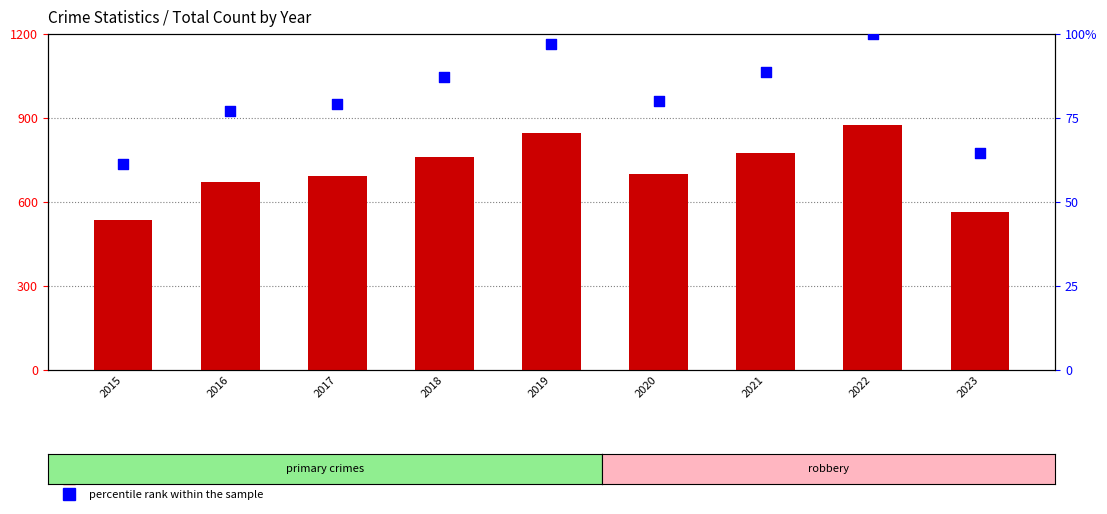

Which has a higher value, 2017 or 2015?

2017